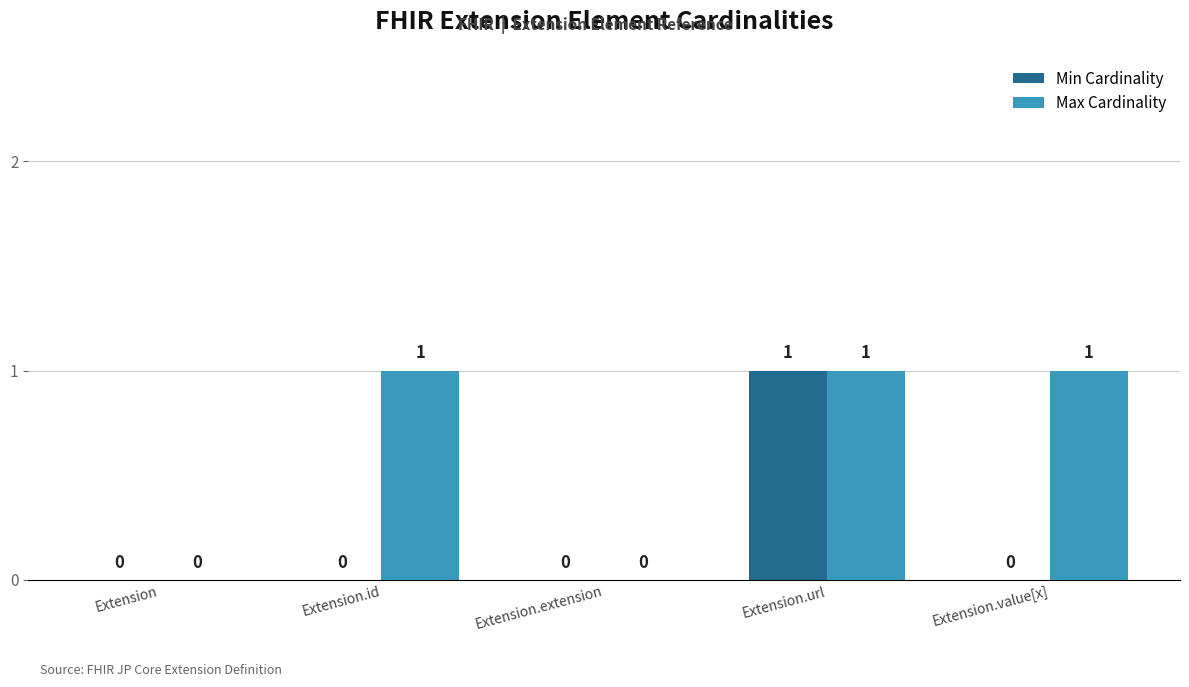

How many data points in Min Cardinality are above 0?

1